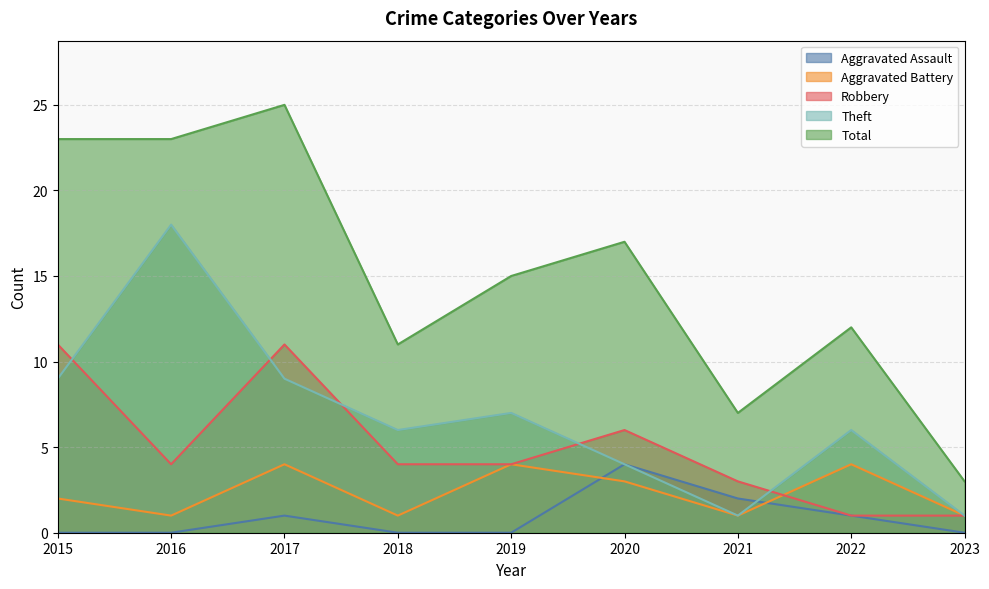

Between which two adjacent categories do Aggravated Battery and Robbery first intersect?

2021 and 2022